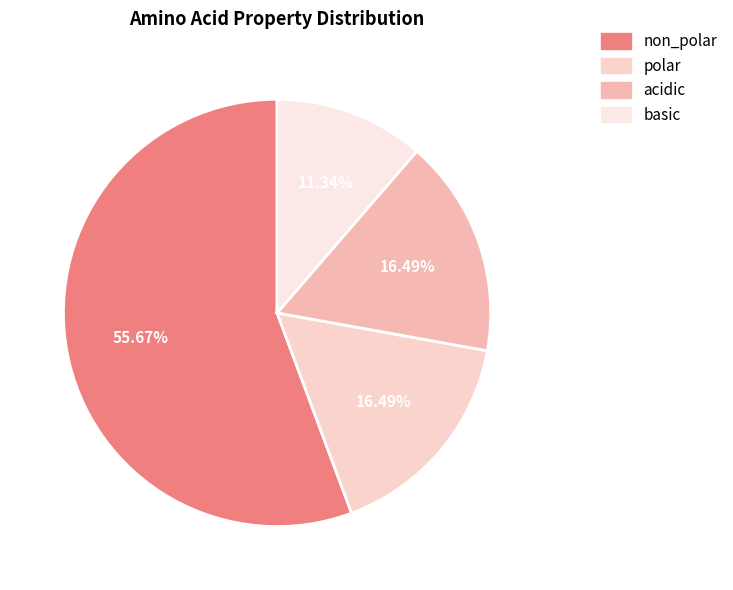

How many segments does this pie chart have?

4